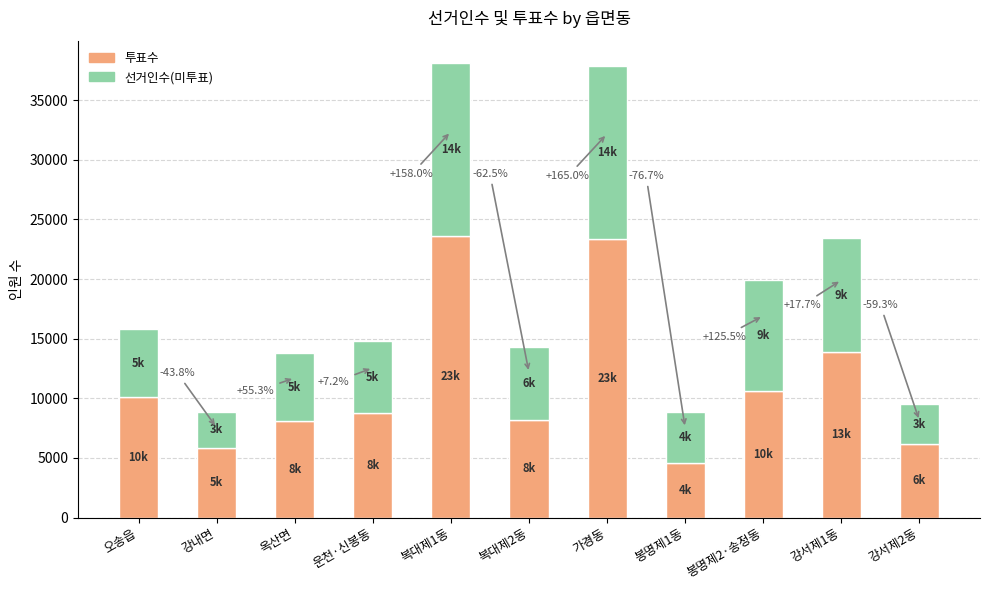

Does the chart contain any negative values?

No